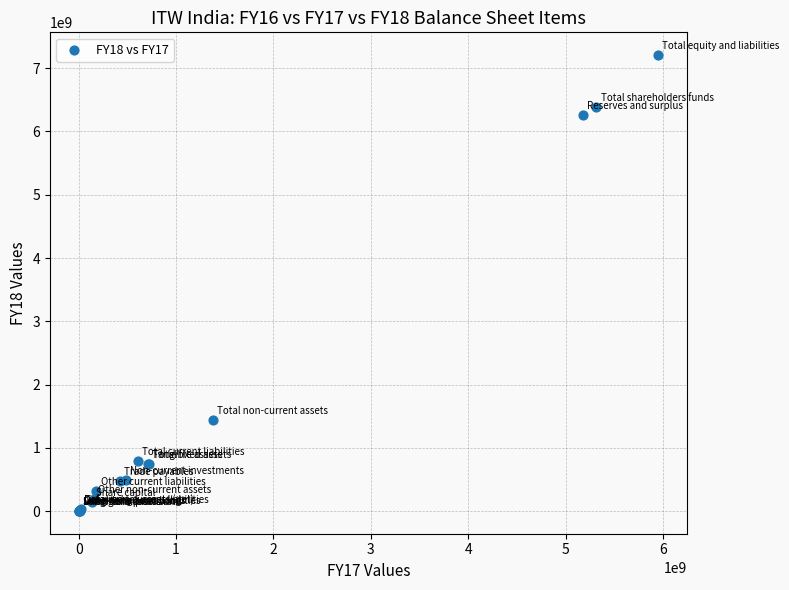

What Y value in the scatter plot is closest to 3604499000?

1437693000